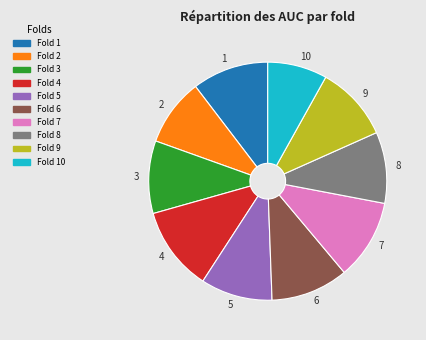

Is there a majority slice in this chart?

No